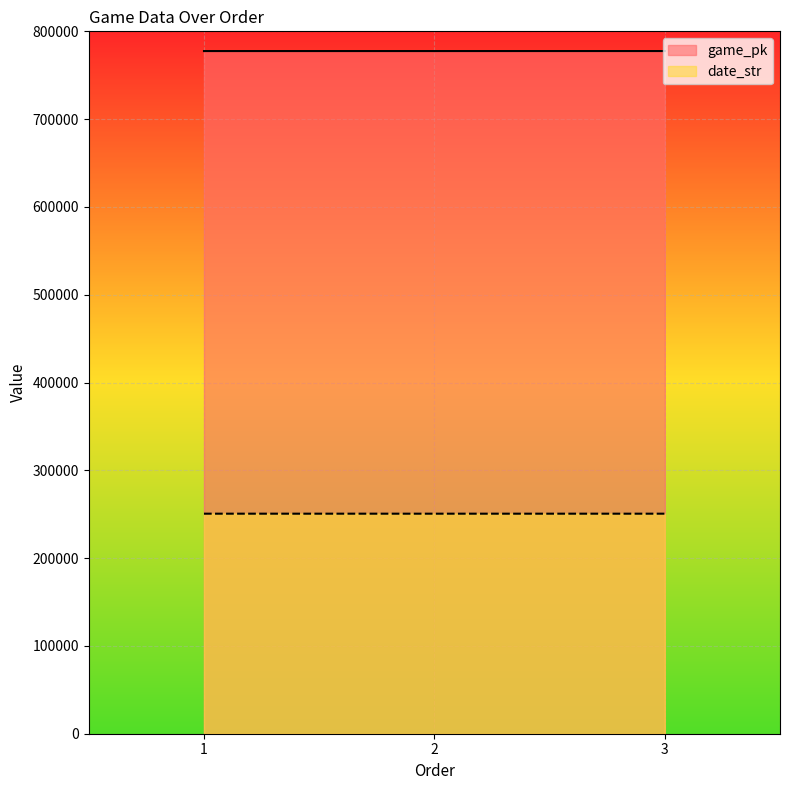

At which label does date_str reach its minimum?

3